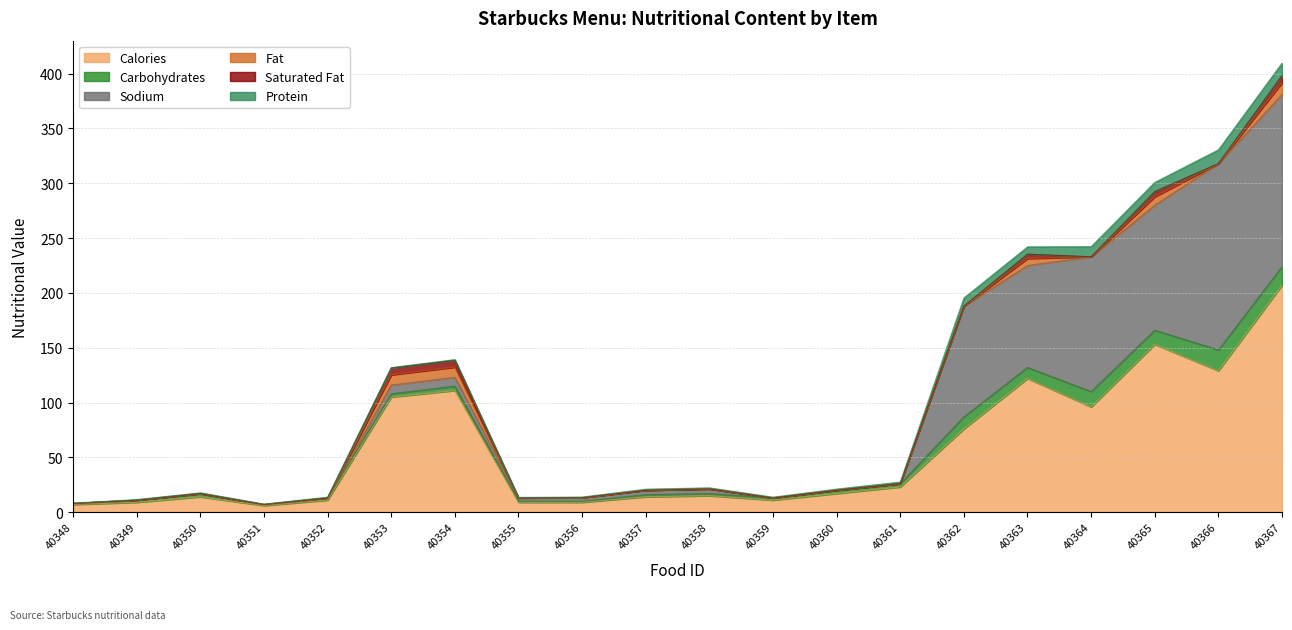

How many intersections are there between protein and saturated_fat?

2